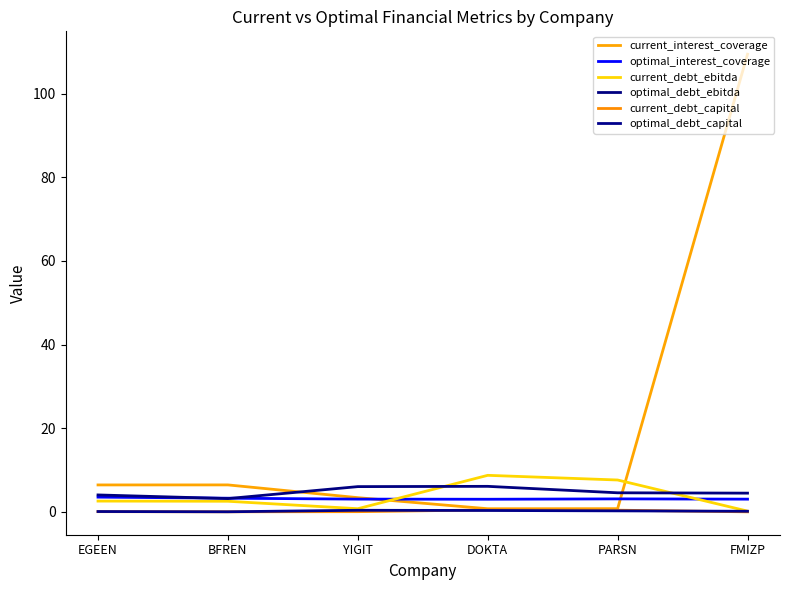

At how many categories does at least one series exceed 24?

1